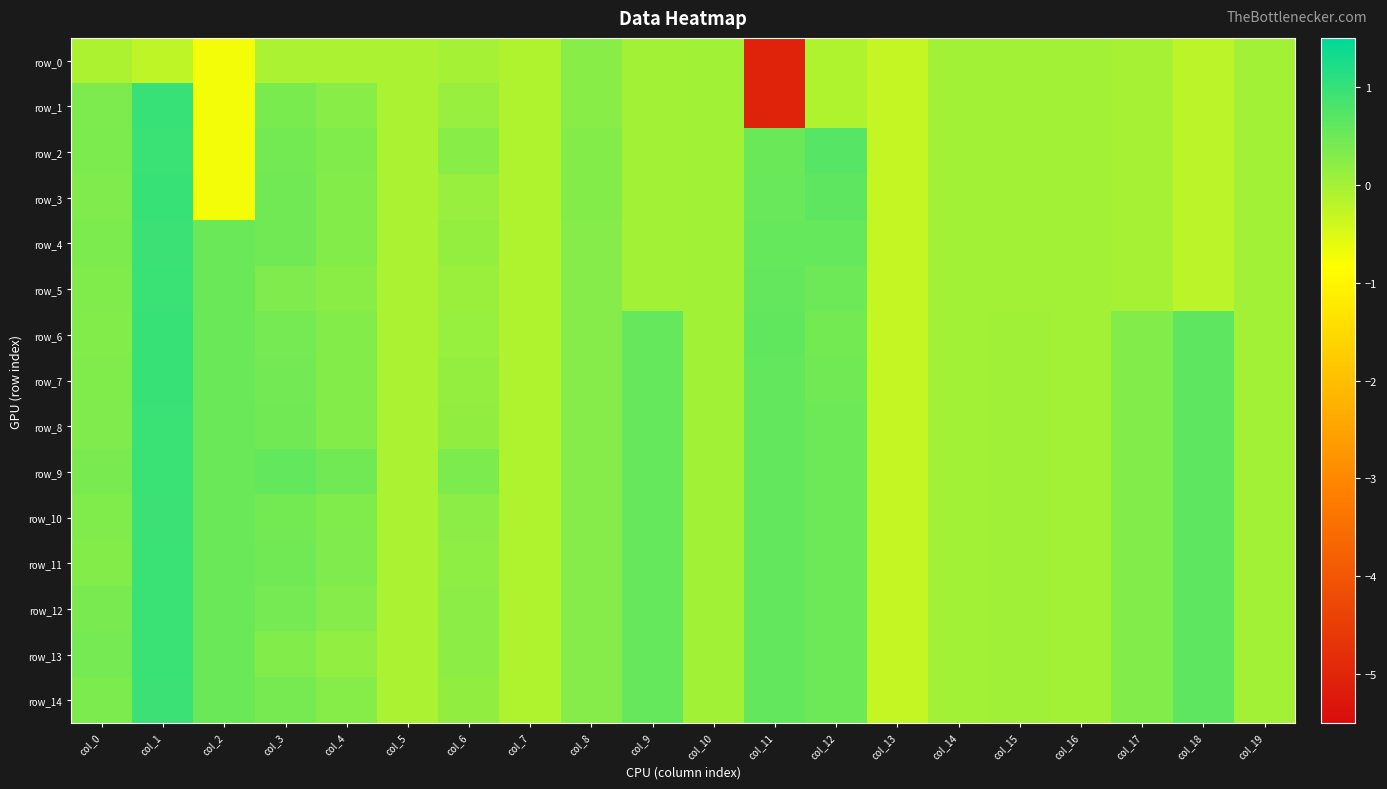

Is the value of row_7 at col_2 greater than the value of row_1 at col_17?

Yes